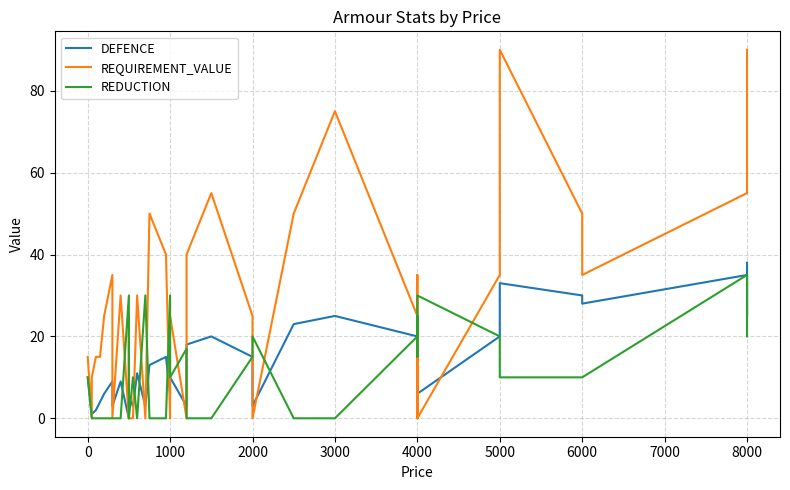

True or false: DEFENCE and REQUIREMENT_VALUE cross at least once.

True